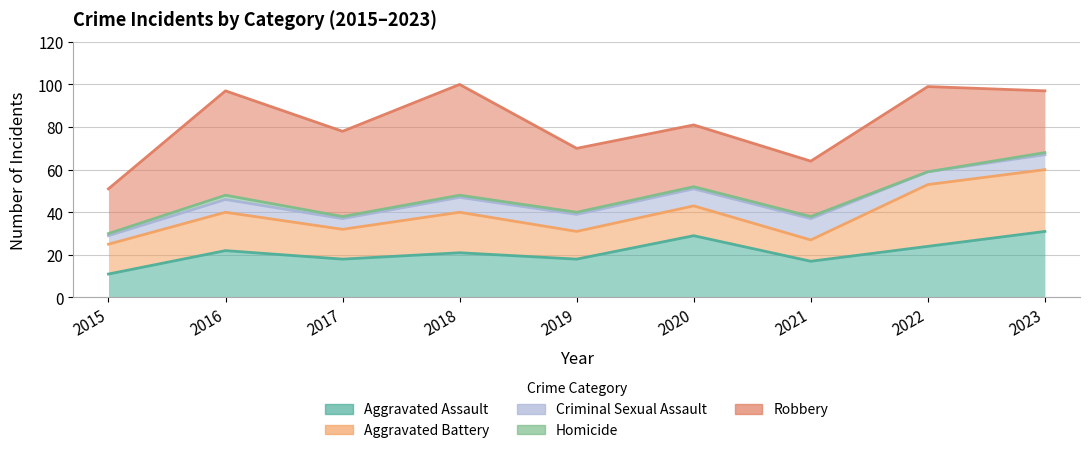

Between 2016 and 2022, which is larger?

2022